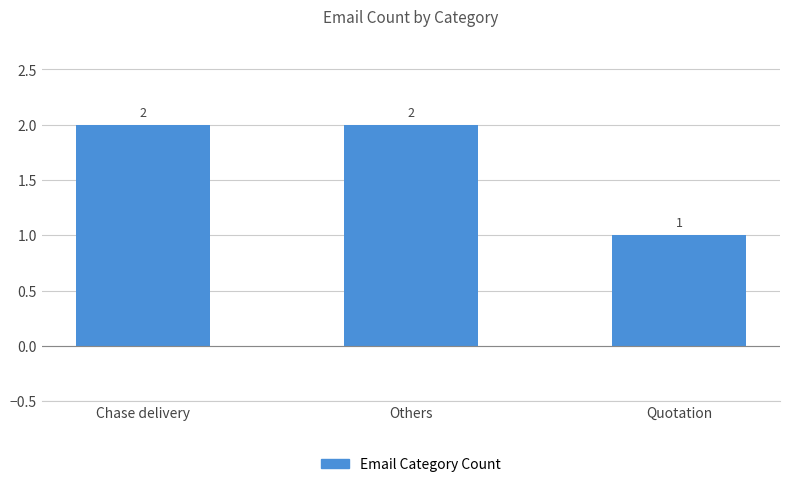

Is it true that the value at Quotation is 2?

False